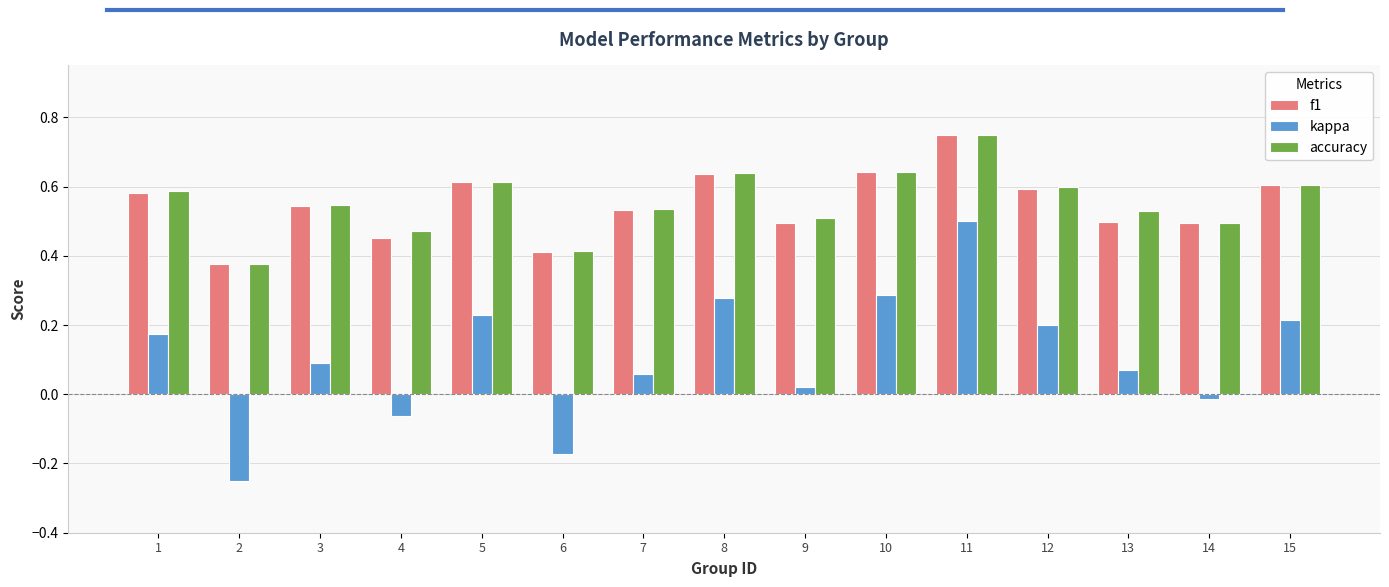

At which category does the chart reach its peak across all series?

11